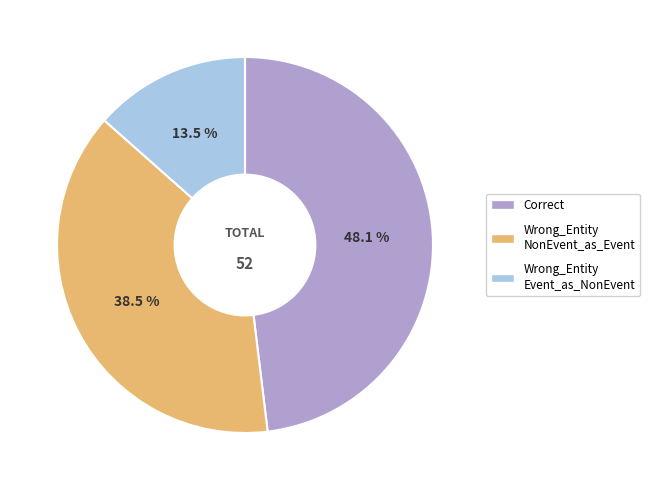

To the nearest percent, what is the difference between the largest and smallest slice percentages?

35%